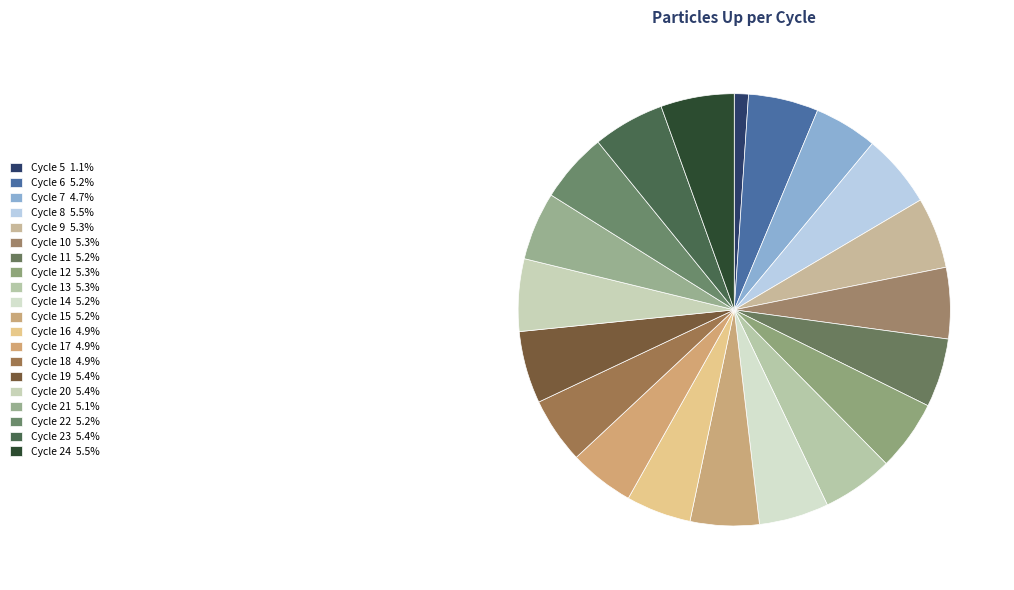

How many segments does this pie chart have?

20